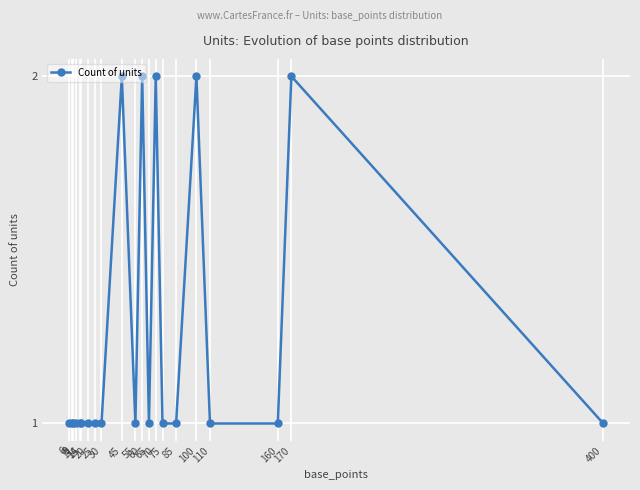

True or false: there are more than 2 points higher than both neighbors.

True